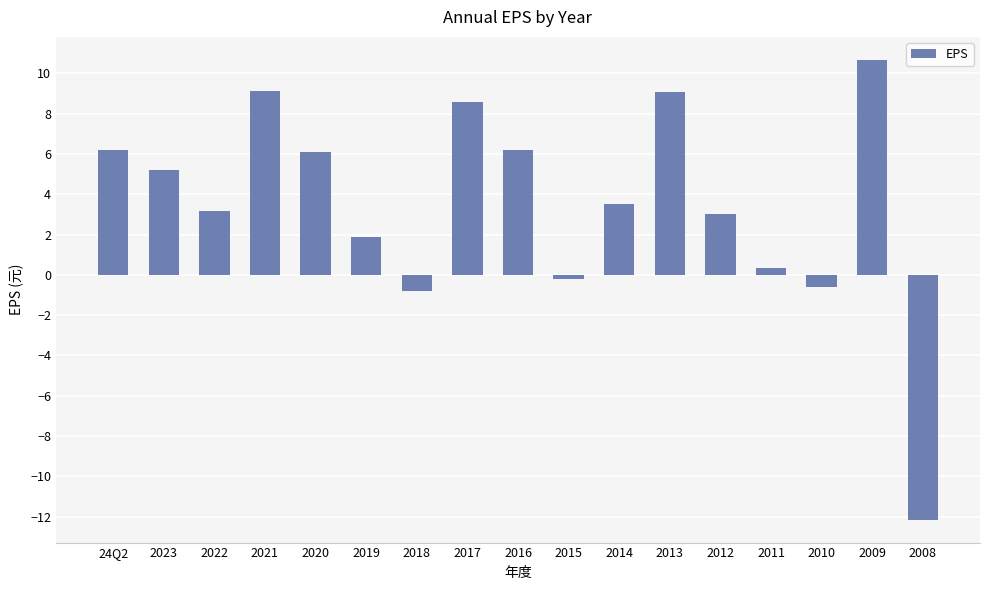

Which label corresponds to the smallest value in the chart?

2008